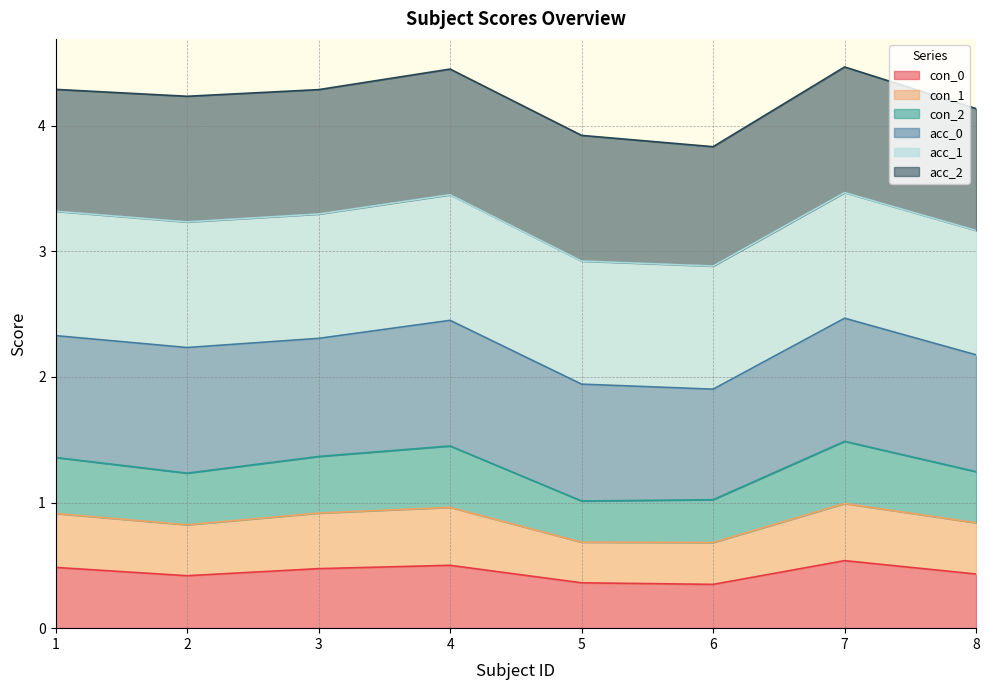

How many interior local peaks does the con_0 series have?

2